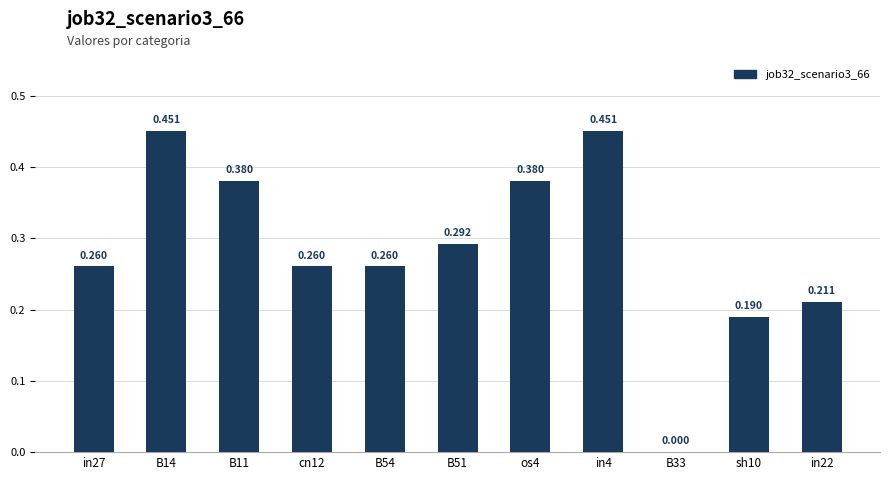

How many distinct data groups are displayed?

1